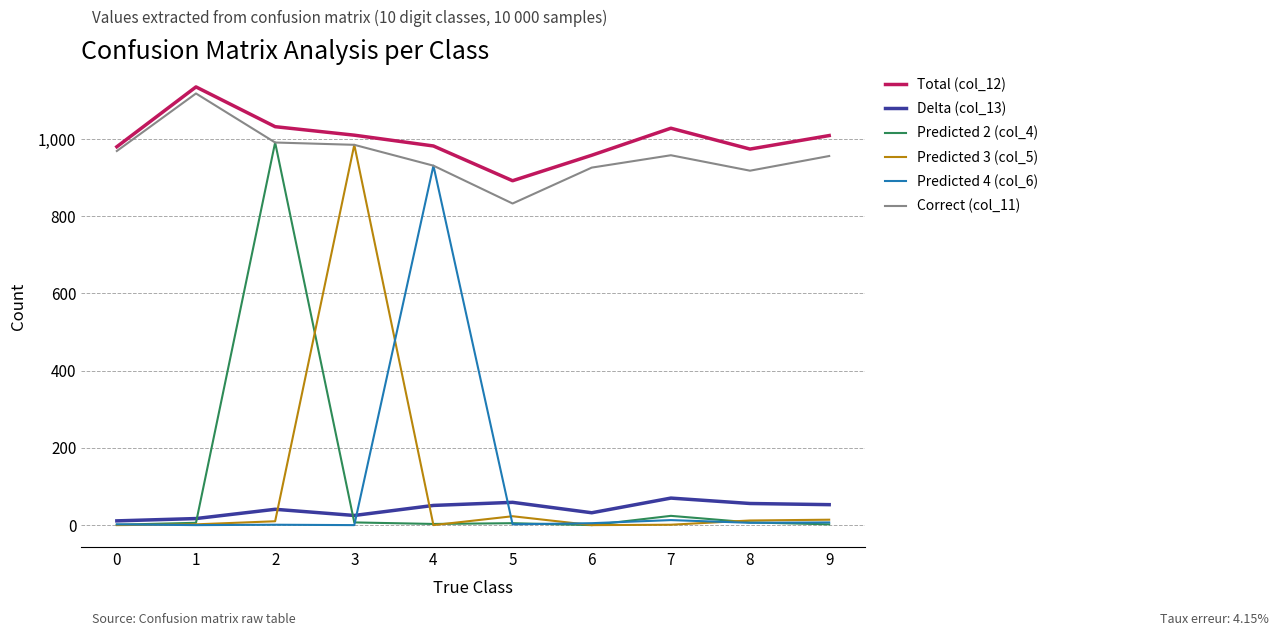

The value of Correct (col_11) at 1 is 1118. True or false?

True